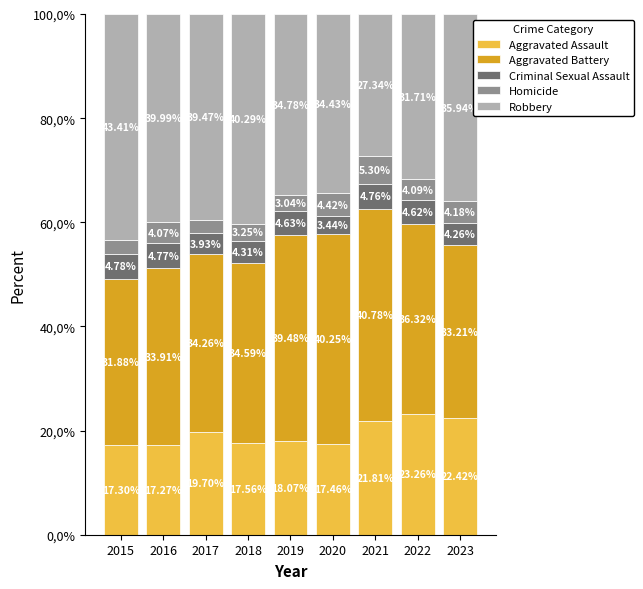

Are the bars horizontal?

No